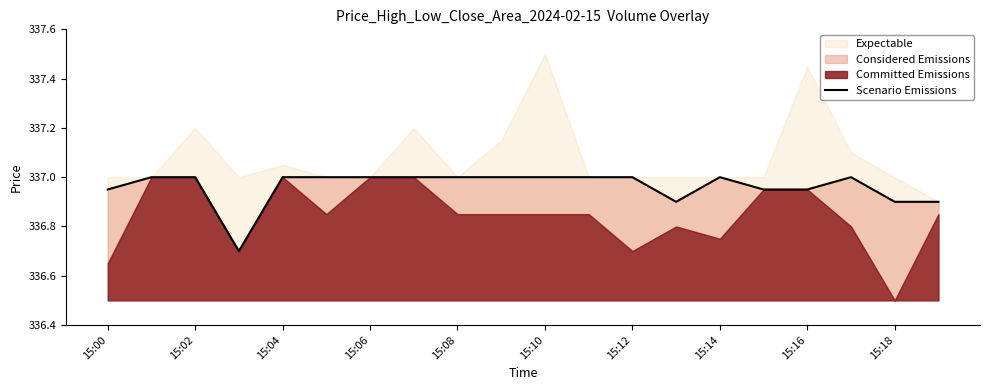

What is the value of the 9th point from the left?

337.0